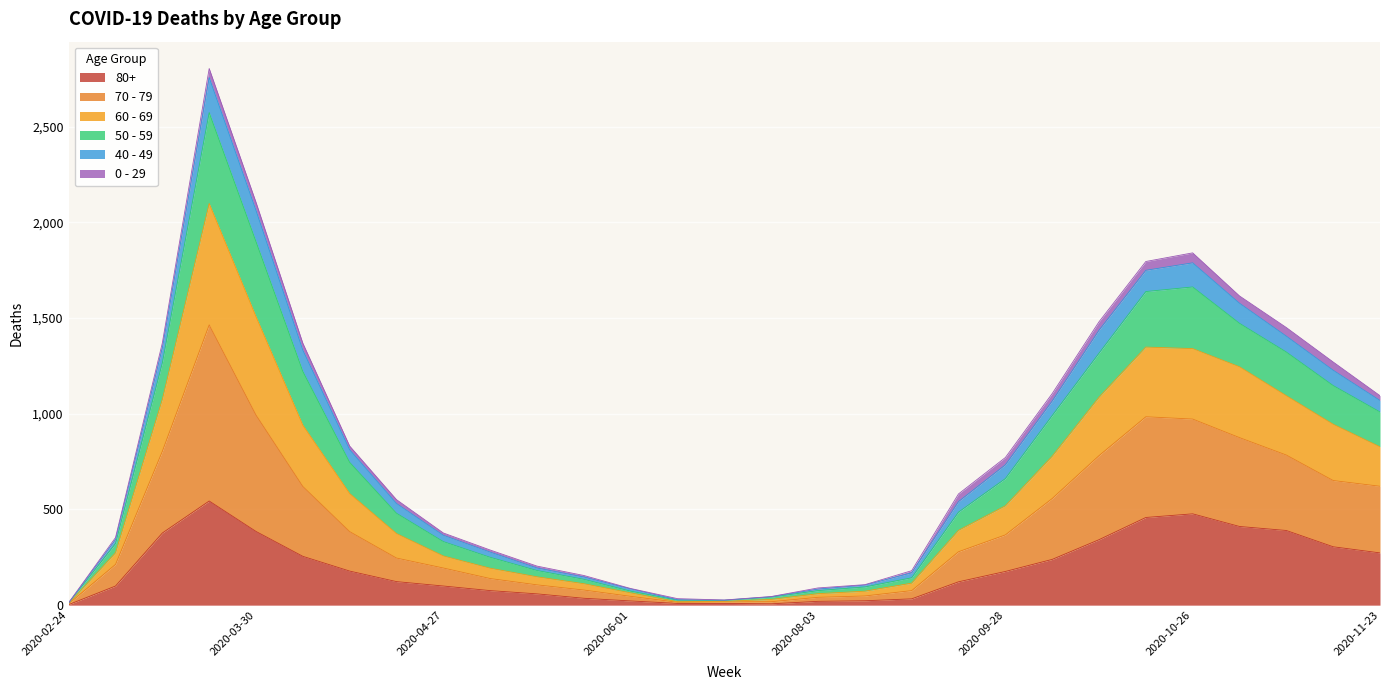

What are all the series names shown in the legend?

80+, 70 - 79, 60 - 69, 50 - 59, 40 - 49, 0 - 29